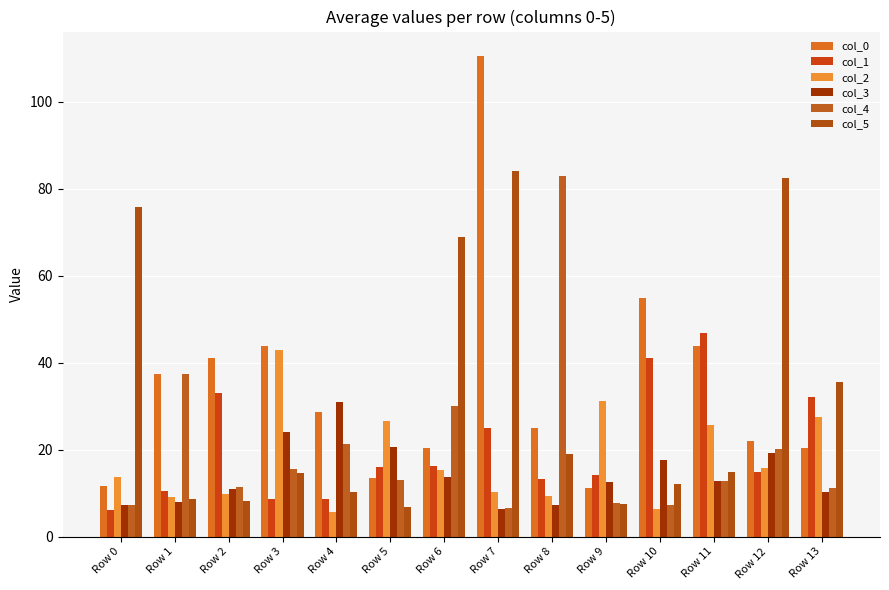

How many bars are there in each group?

6